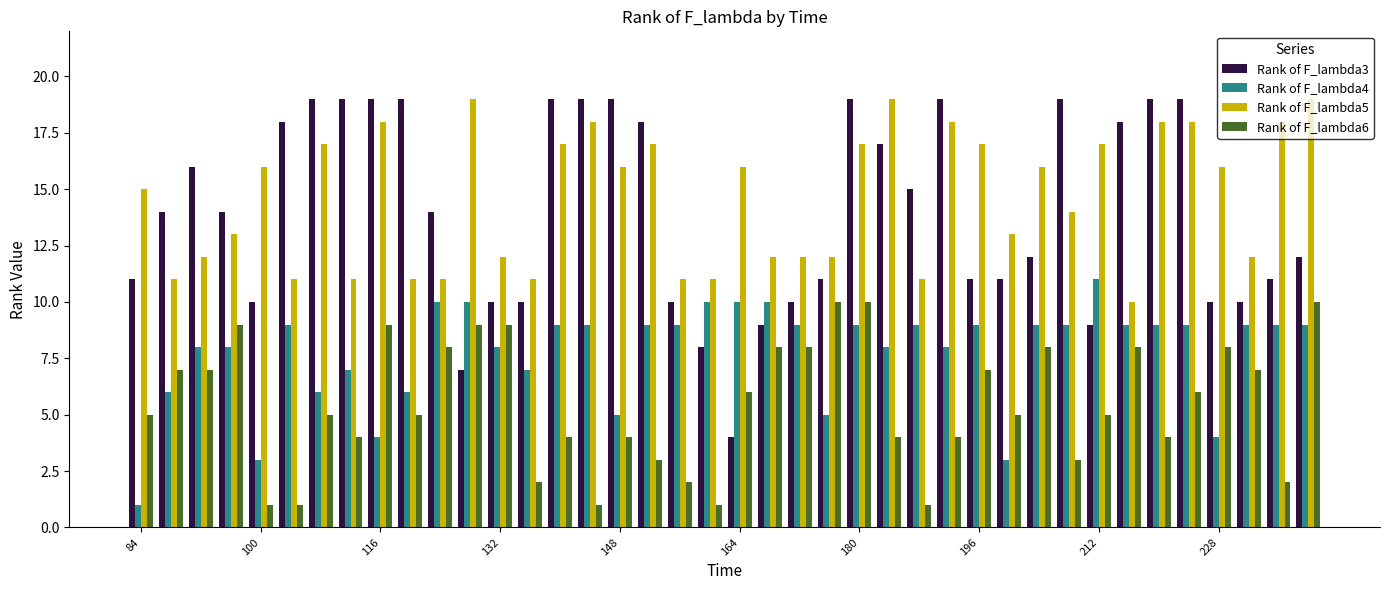

How many series are shown in this chart?

4